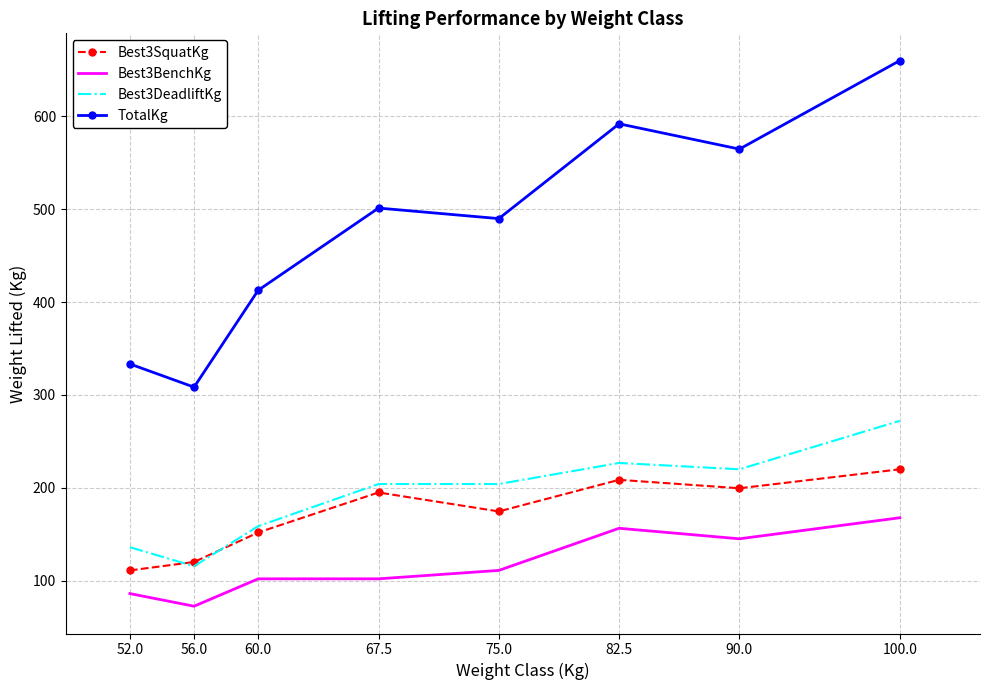

What is the minimum value for Best3DeadliftKg?

115.7